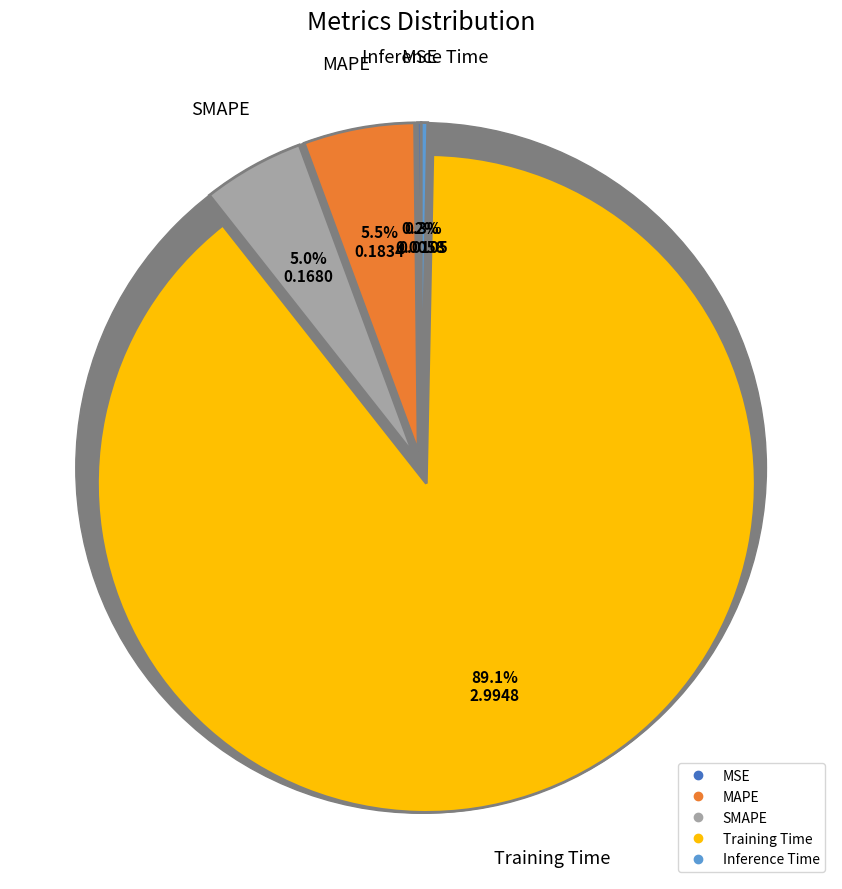

True or false: SMAPE accounts for 5% of the total.

True